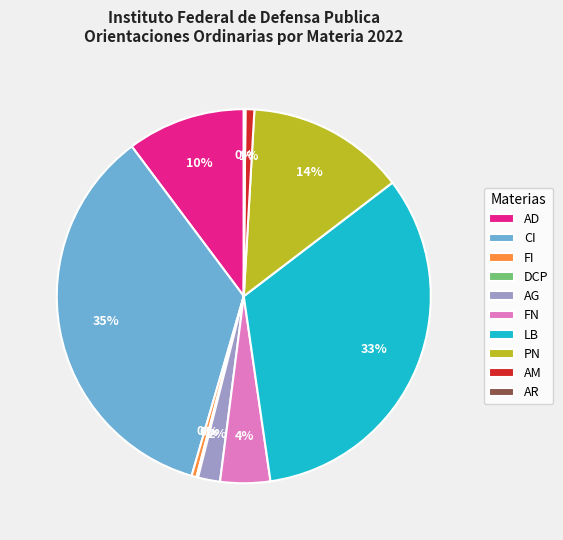

What percentage is the AG slice, to the nearest percent?

2%